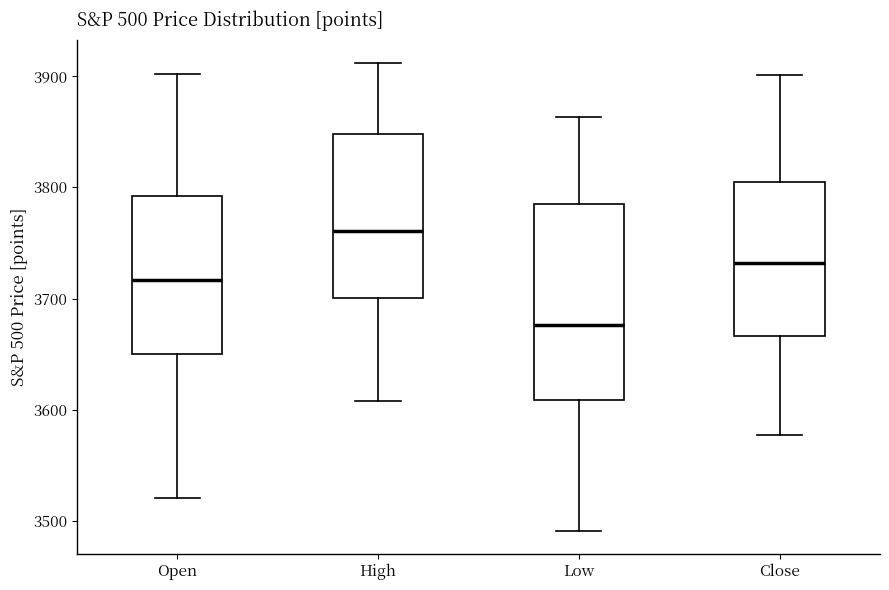

Reading left to right, transcribe this box plot: for each box, give where its median line is, the range the box spans, and where its two whiskers end, as read against the y-axis. The values are not printed on the chart, so give them approximately, as read against the axis.

Open: median 3720, box 3650 to 3790, whiskers 3520 to 3900
High: median 3760, box 3700 to 3850, whiskers 3610 to 3910
Low: median 3680, box 3610 to 3780, whiskers 3490 to 3860
Close: median 3730, box 3670 to 3800, whiskers 3580 to 3900